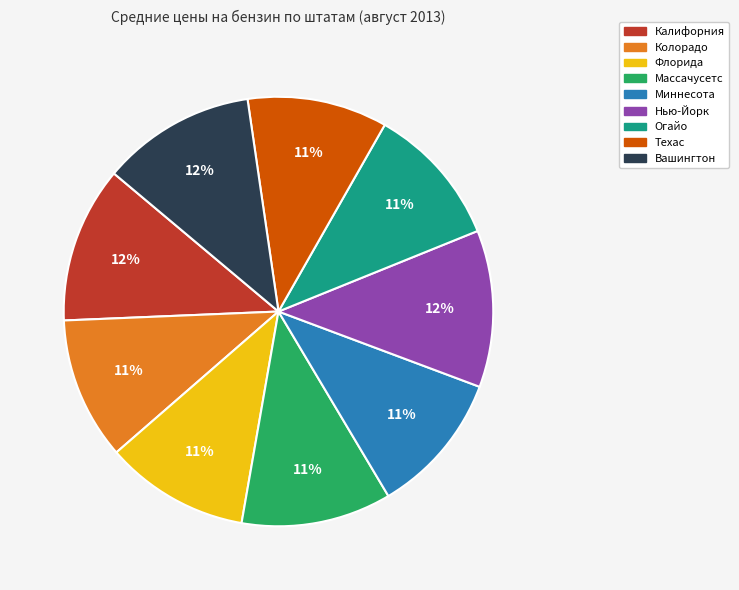

Is it true that Массачусетс is 16% of the pie?

False